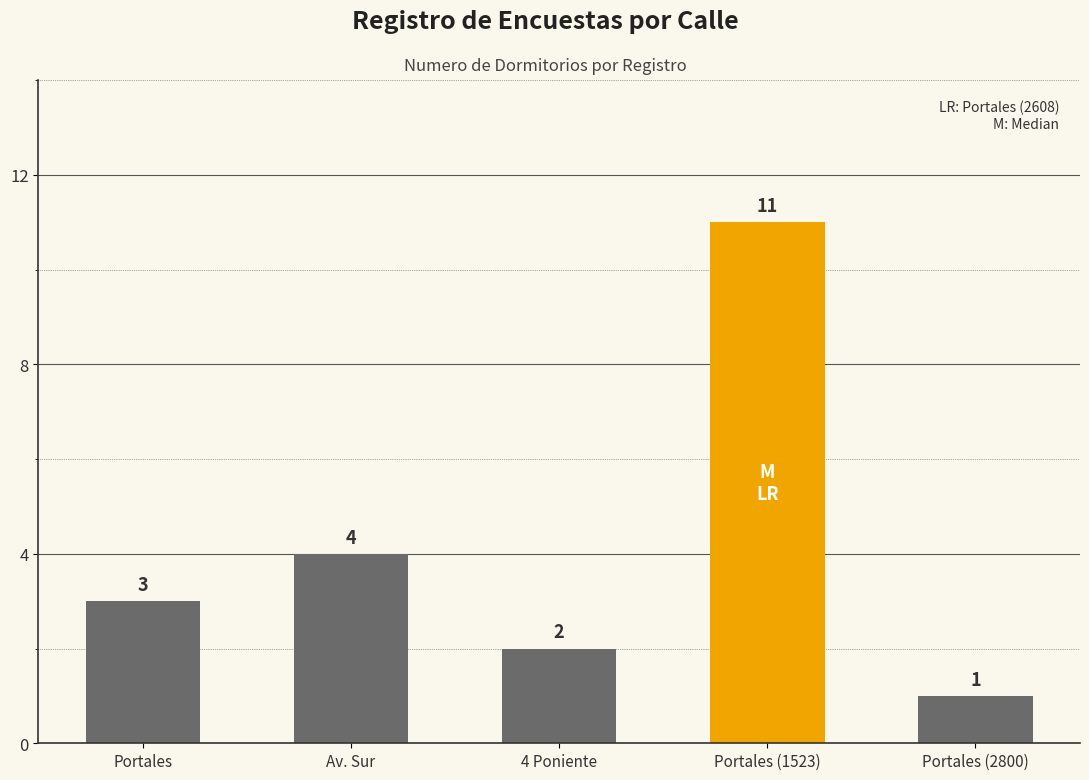

What is the change in value from 4 Poniente to Portales (1523)?

+9